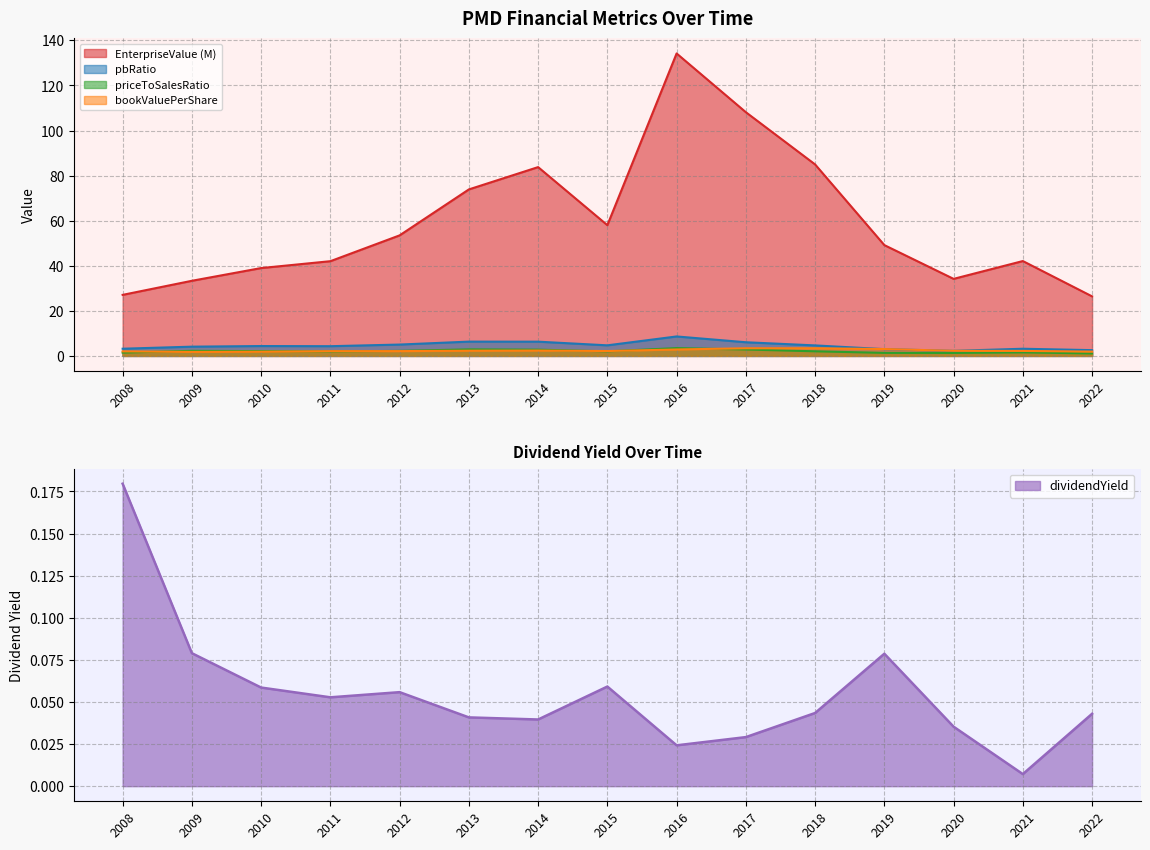

True or false: pbRatio and dividendYield intersect in this chart.

False